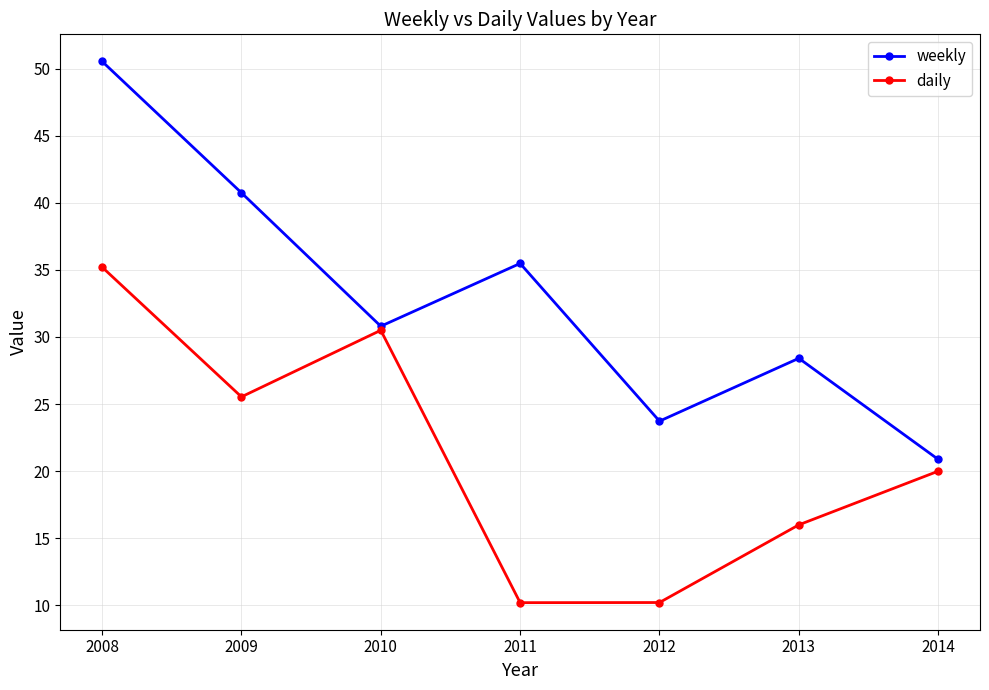

What is the value of the daily point at the 2nd from the left?

25.5